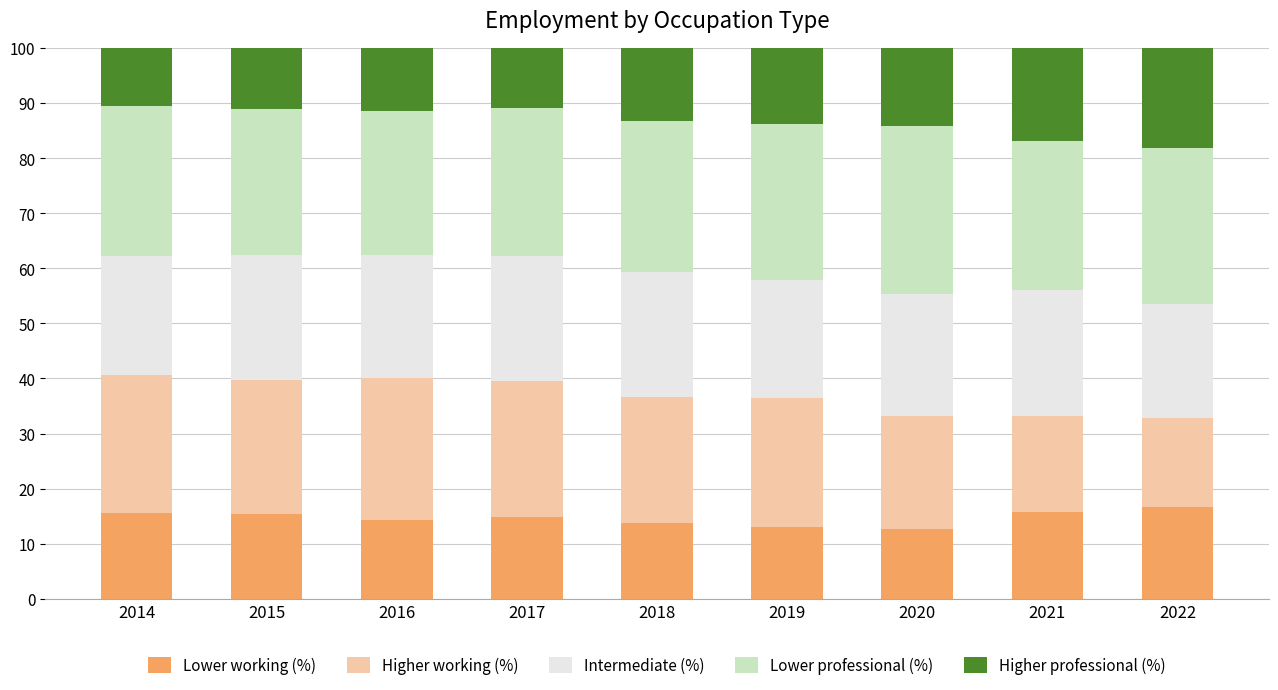

What is the approximate value of Lower working (%) at 2014?

15.5